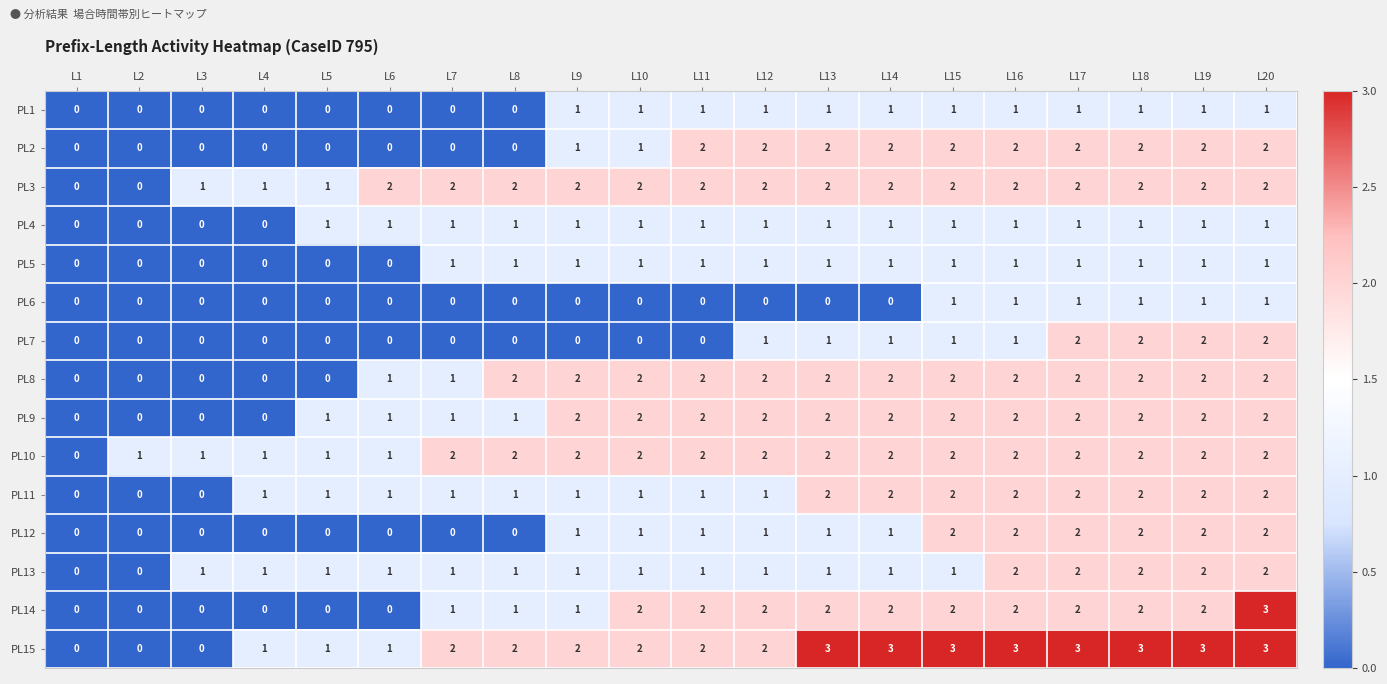

What is the greatest value displayed?

3